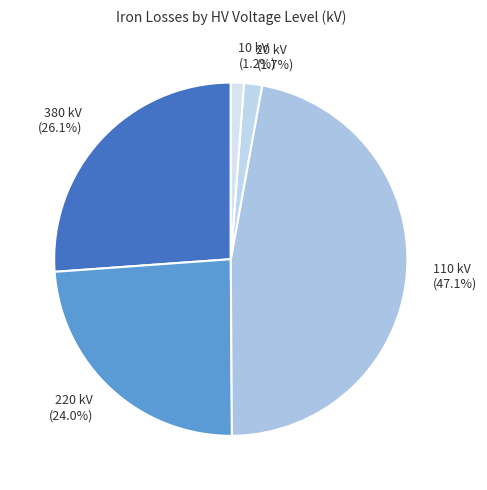

Is the sum of 380 kV (26.1%) and 20 kV (1.7%) greater than half?

No